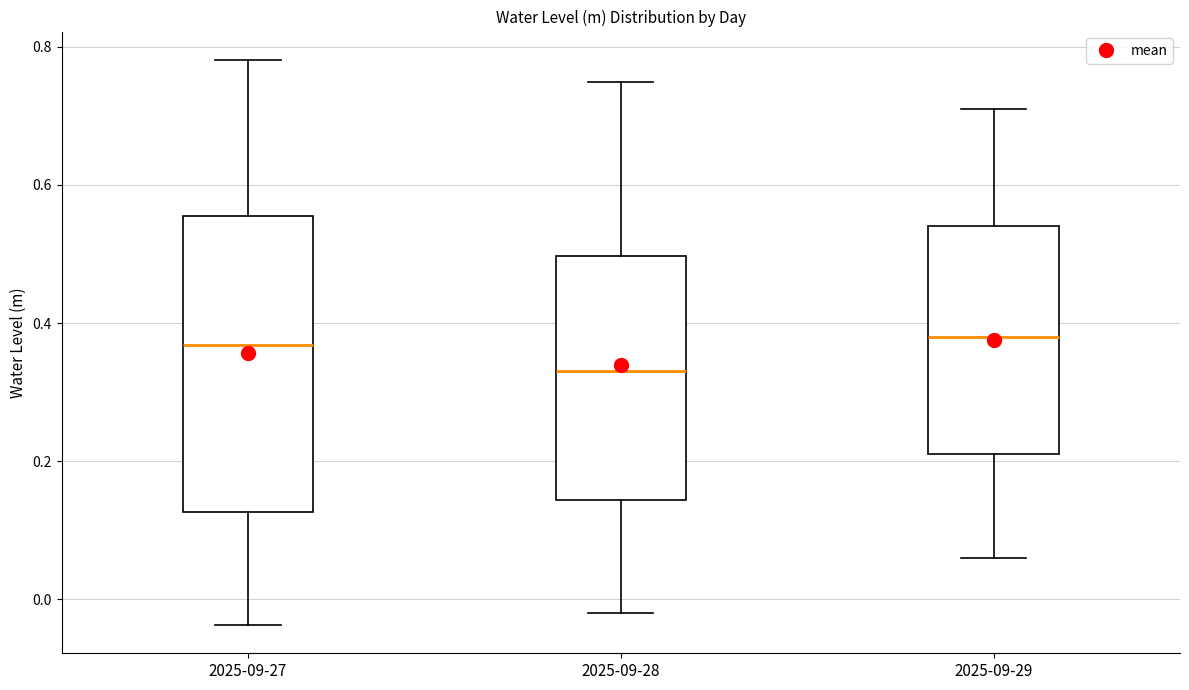

Which box's median line is the lowest?

2025-09-28